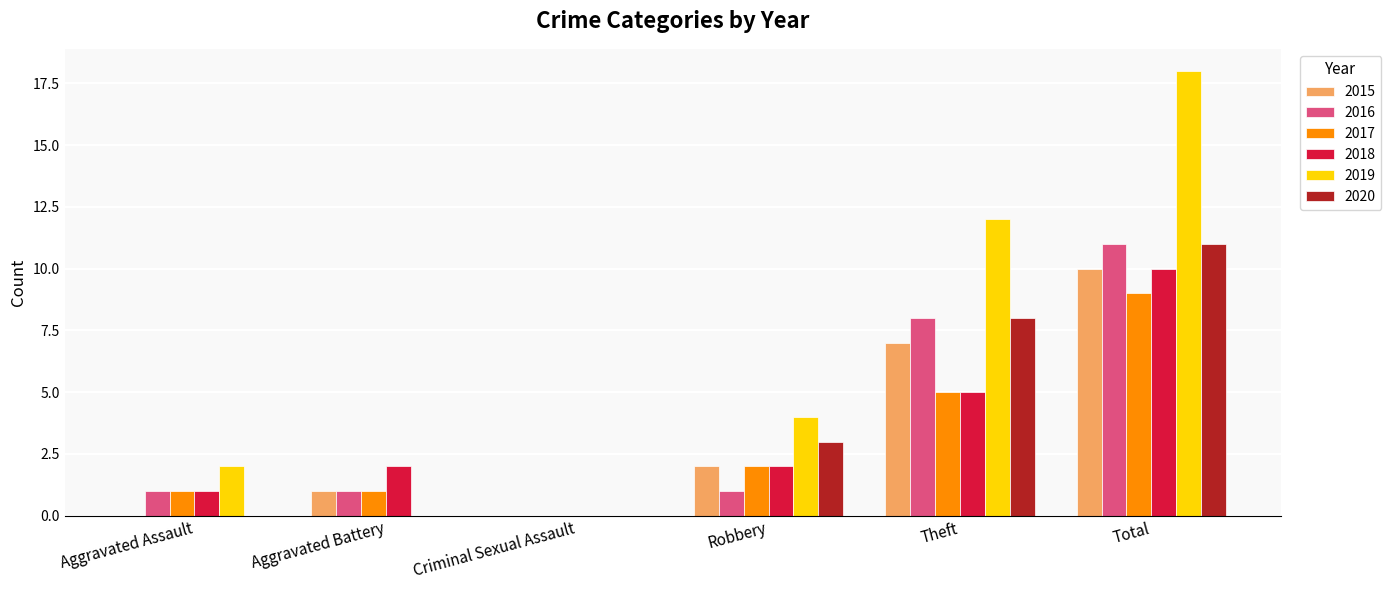

What is the spread (max minus min) of values at Theft?

7